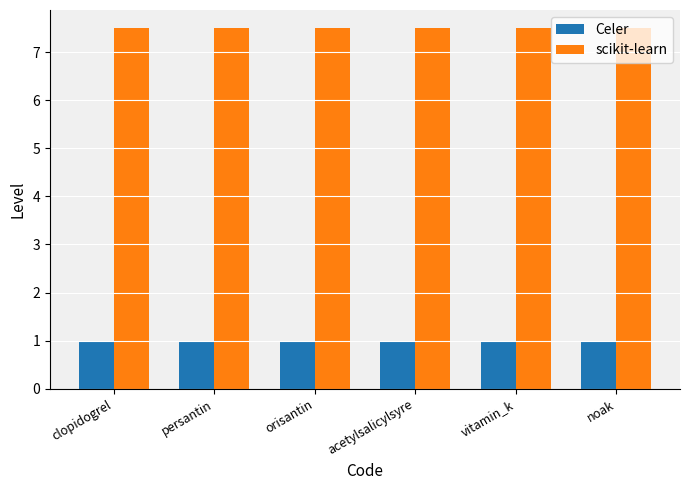

What are all the series names shown in the legend?

Celer, scikit-learn